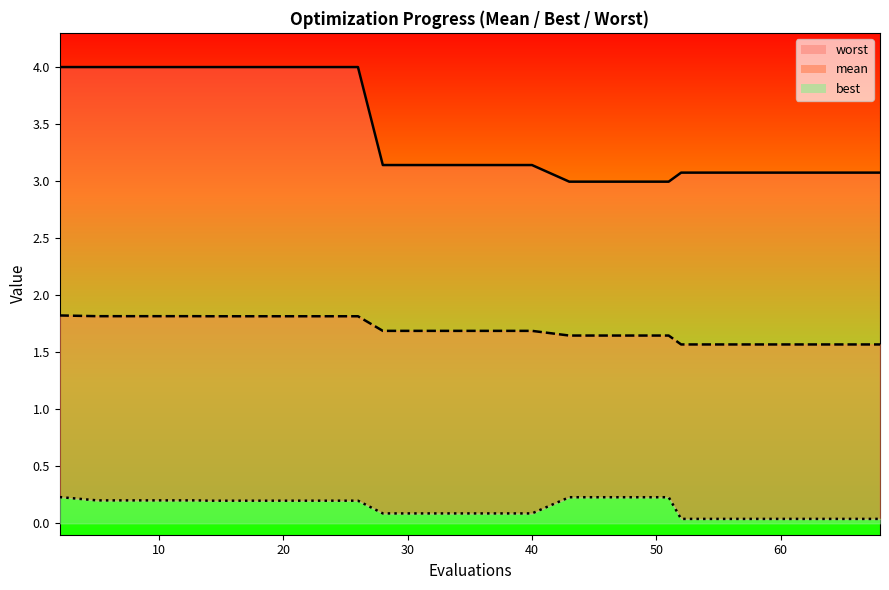

Reading left to right, what are all the values shown in this chart?

mean: 2=1.8	5=1.8	9=1.8	13=1.8	14=1.8	18=1.8	22=1.8	26=1.8	28=1.7	32=1.7	36=1.7	40=1.7	43=1.6	47=1.6	51=1.6	52=1.6	56=1.6	60=1.6	64=1.6	68=1.6
best: 2=0.2	5=0.2	9=0.2	13=0.2	14=0.2	18=0.2	22=0.2	26=0.2	28=0.1	32=0.1	36=0.1	40=0.1	43=0.2	47=0.2	51=0.2	52=0.0	56=0.0	60=0.0	64=0.0	68=0.0
worst: 2=4.0	5=4.0	9=4.0	13=4.0	14=4.0	18=4.0	22=4.0	26=4.0	28=3.1	32=3.1	36=3.1	40=3.1	43=3.0	47=3.0	51=3.0	52=3.1	56=3.1	60=3.1	64=3.1	68=3.1